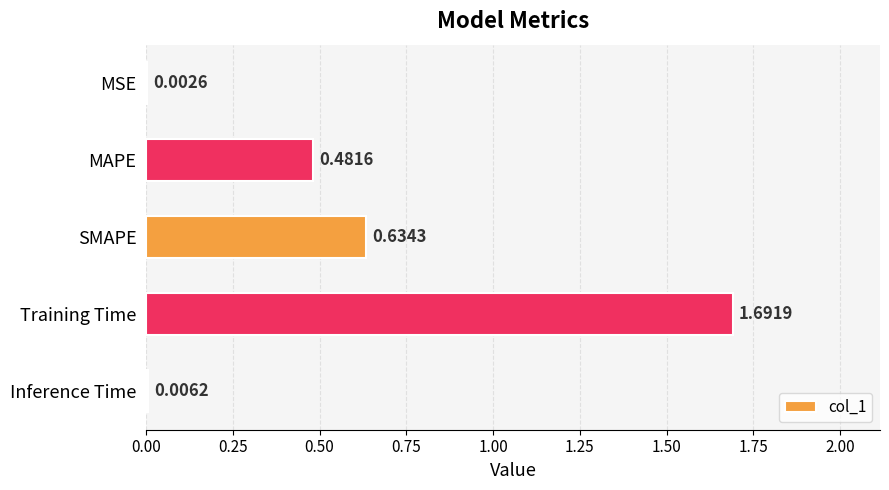

Which category has the highest value across all series?

Training Time